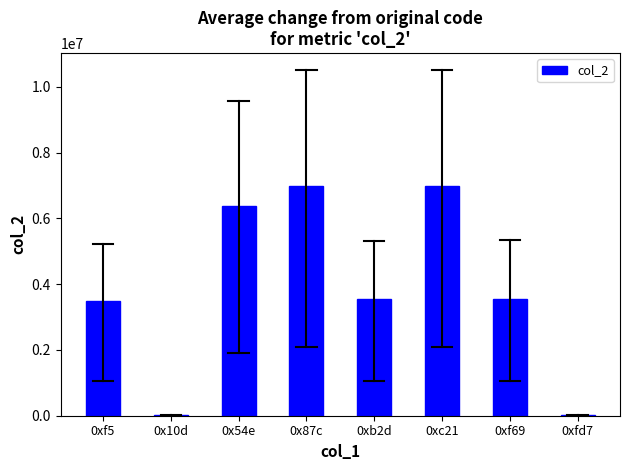

Is it true that the value at 0xc21 is 7000000?

True